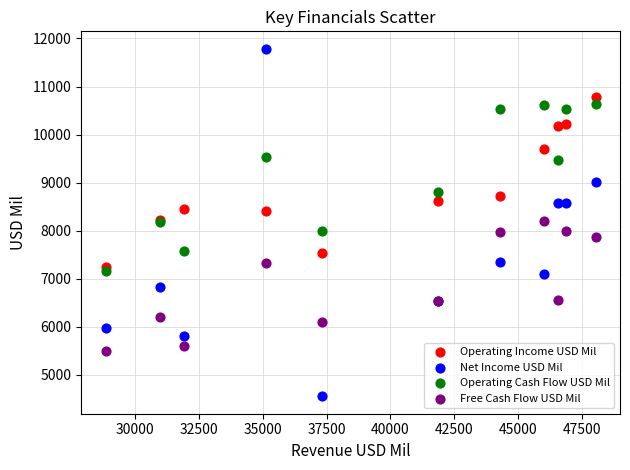

Which series reaches the maximum Y coordinate?

Net Income USD Mil